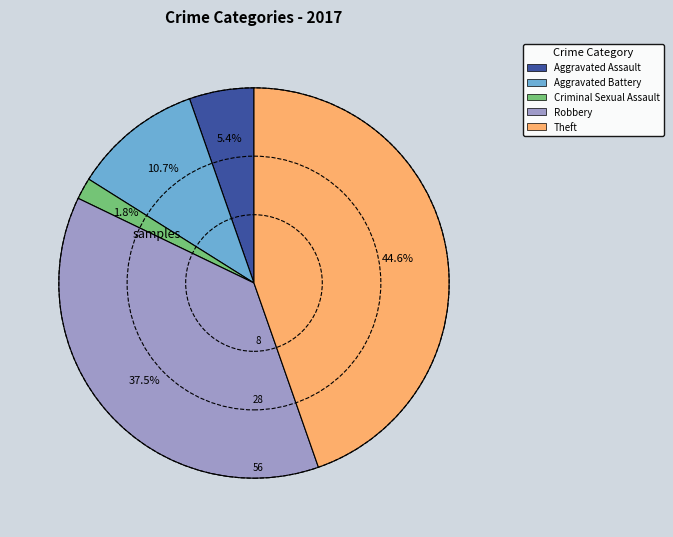

Combined, what portion of the pie is Robbery and Aggravated Assault?

42.9%